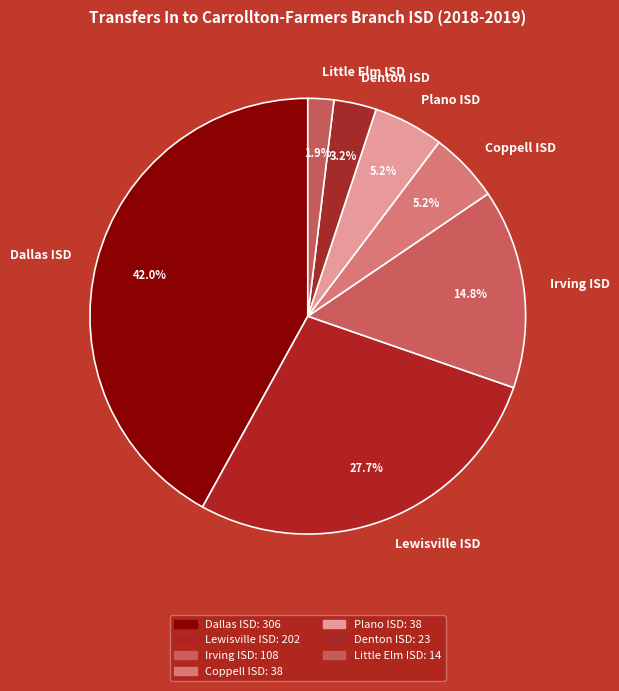

The Little Elm ISD slice represents 2% of the pie. True or false?

True